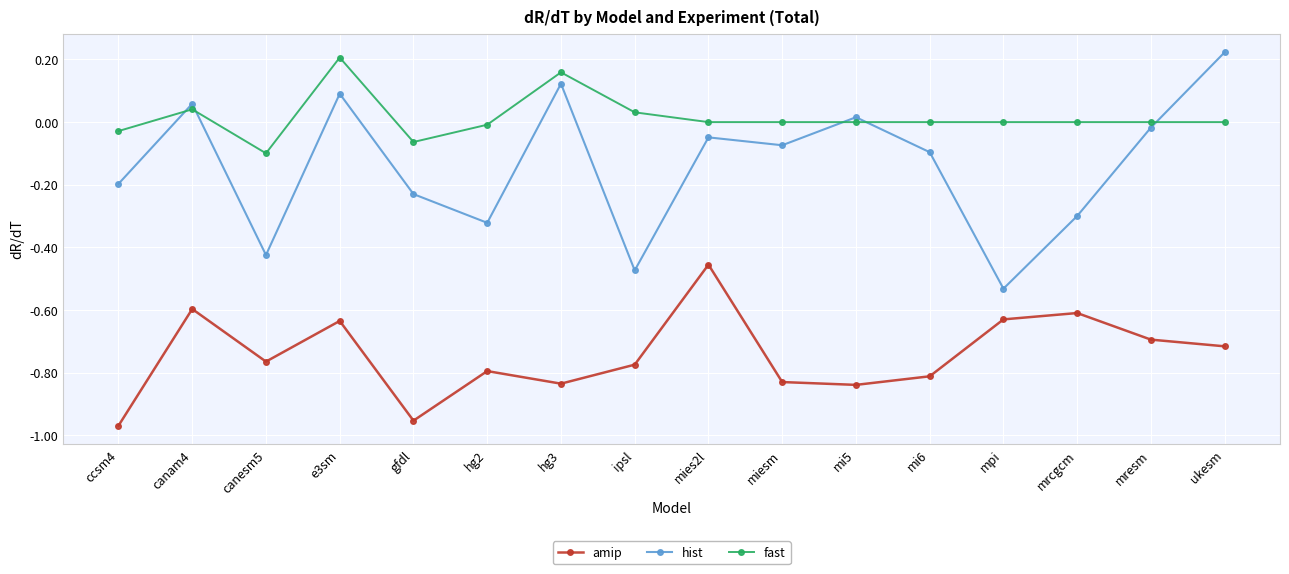

True or false: hist has a value of -0.5 at hg2.

False